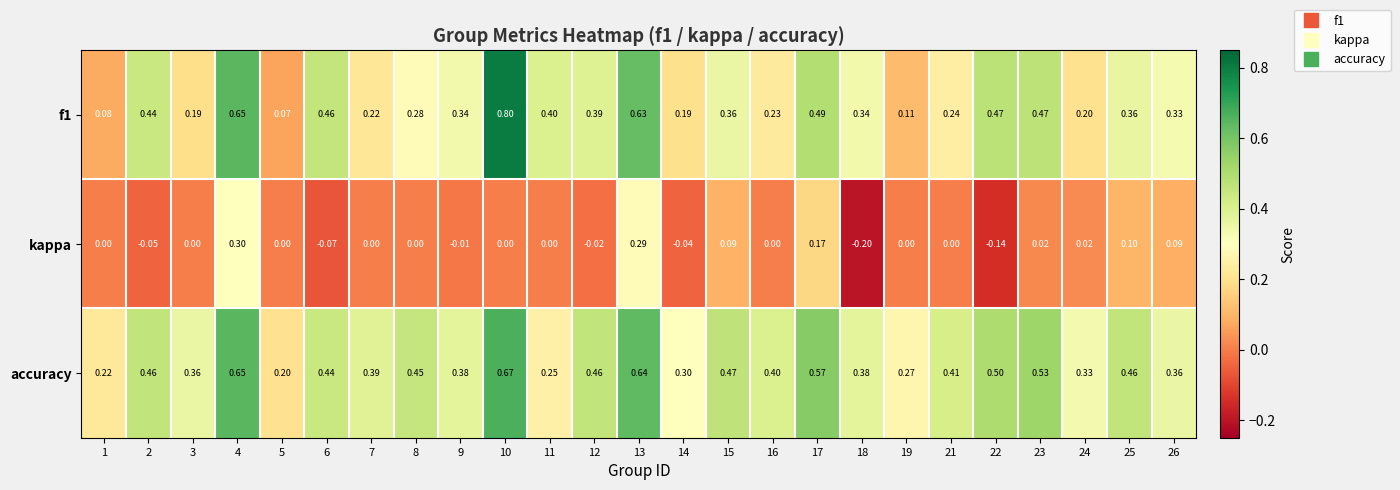

Which series changed the most between 4 and 18?

kappa